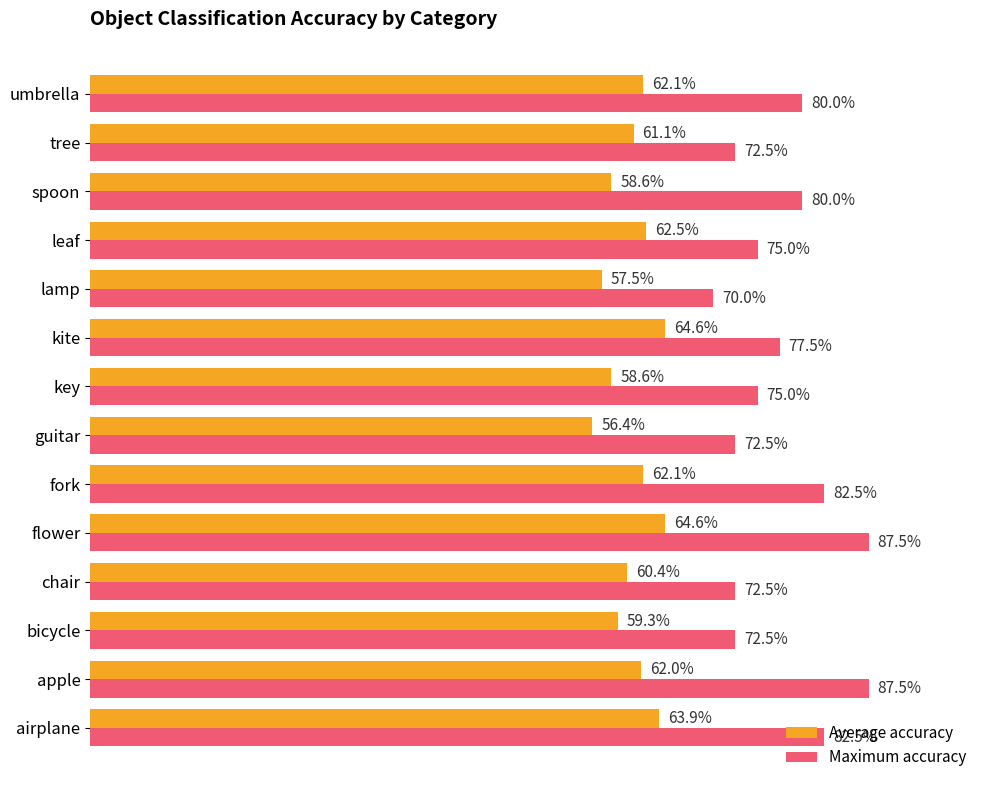

What is the average value of the Maximum accuracy series?

0.8